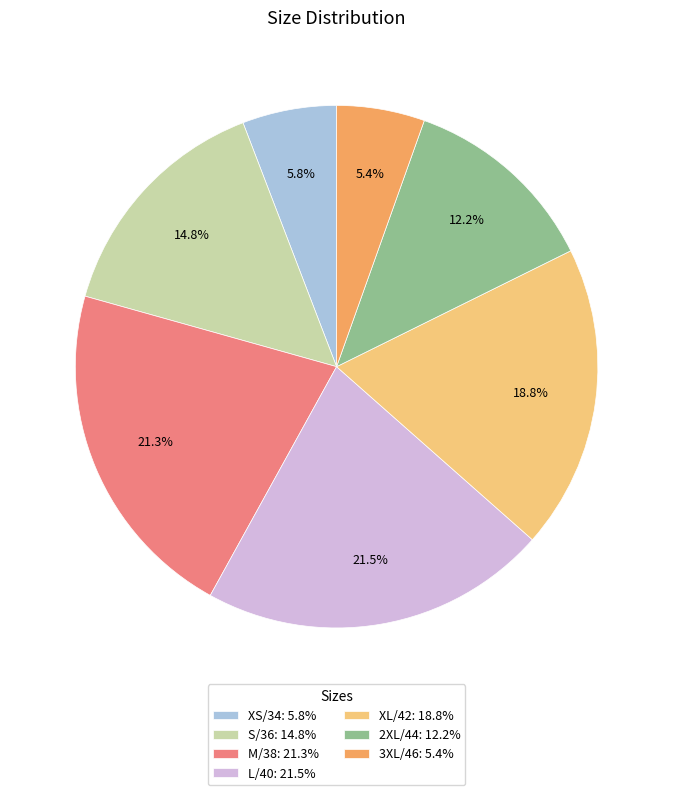

To the nearest percent, what is the difference between the largest and smallest slice percentages?

16%